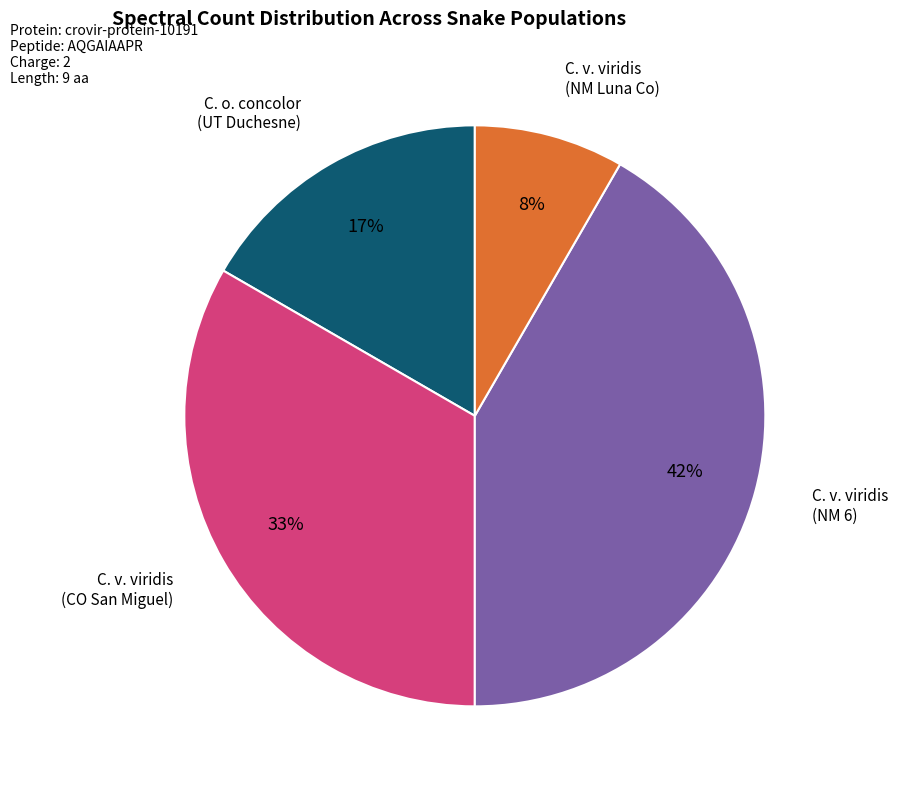

Does any single category account for the majority?

No